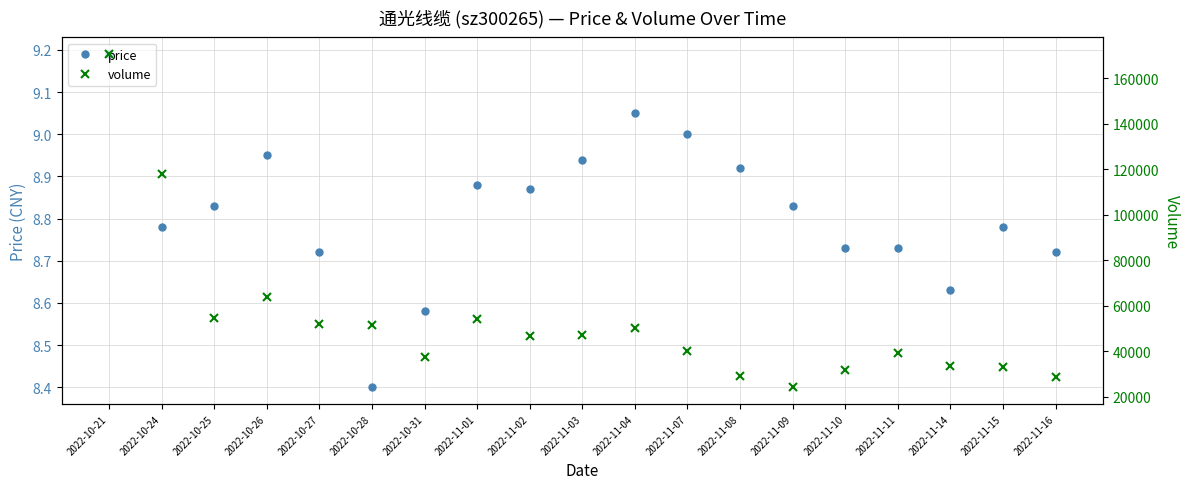

Between 2022-11-03 and 2022-11-14, which is larger?

2022-11-03